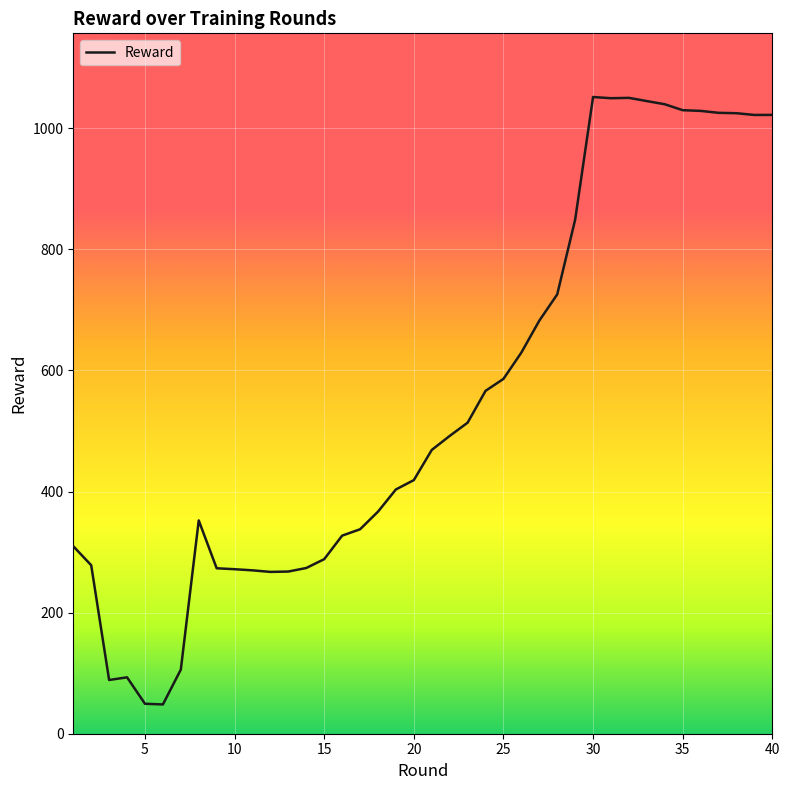

What is the smallest value displayed?

48.3